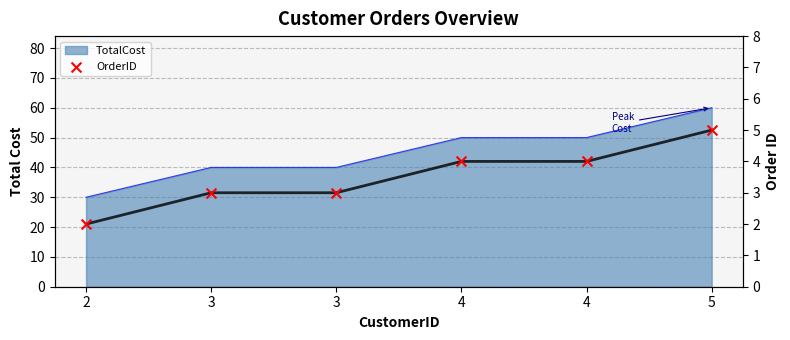

What is the change in value from 2 to 5?

+3